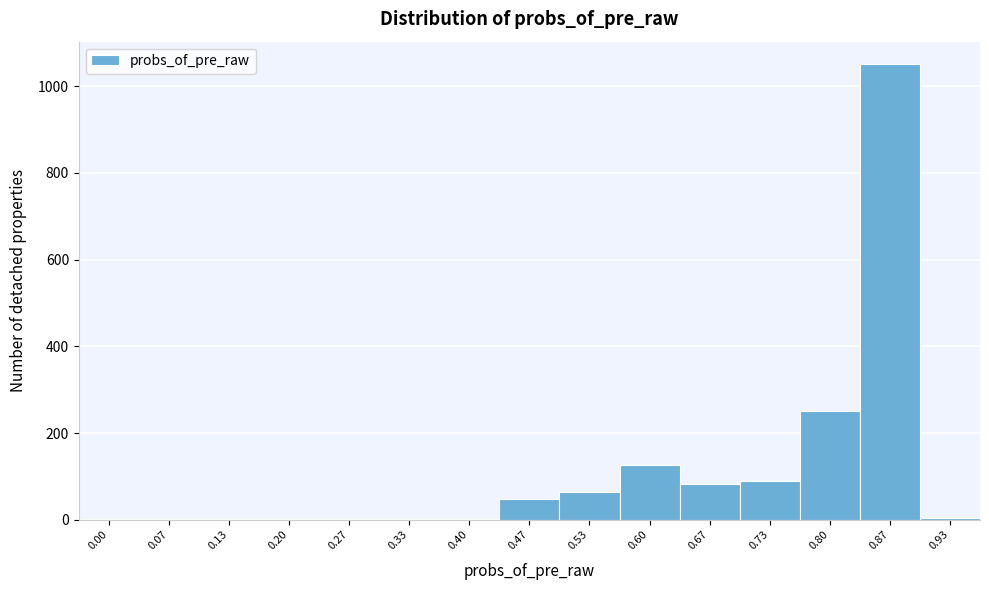

What is the maximum value shown in the chart?

1050